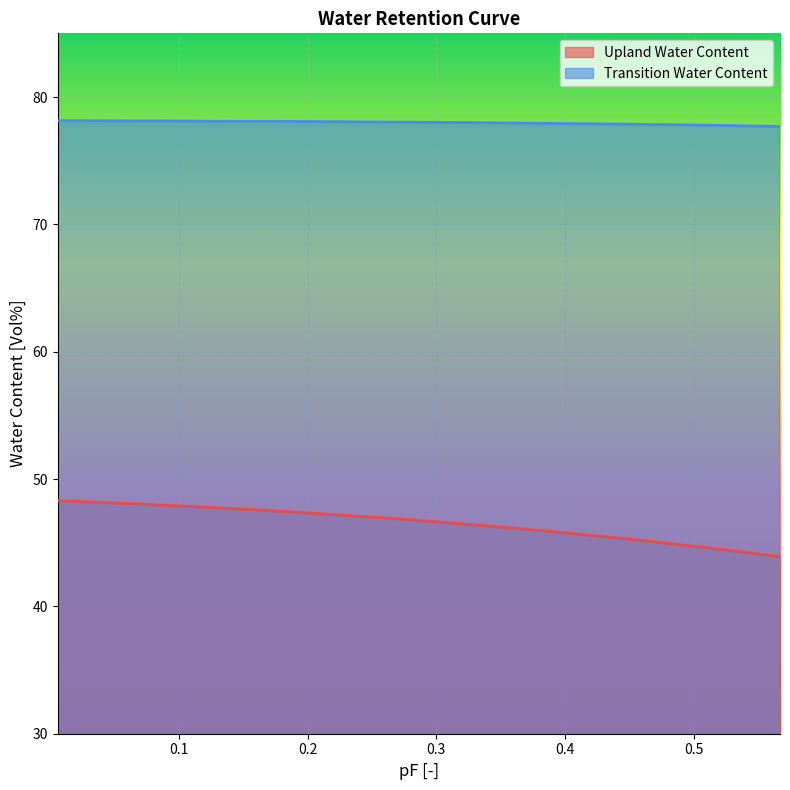

Which series has the largest range (max minus min)?

Upland Water Content